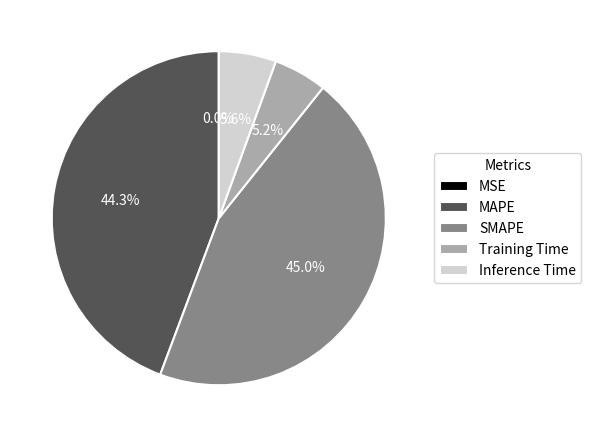

What is the largest slice in the pie chart?

SMAPE